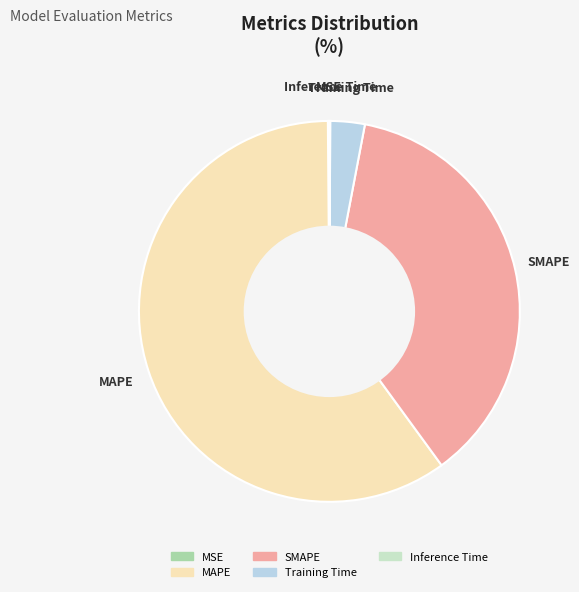

Between SMAPE and Training Time, which is larger?

SMAPE